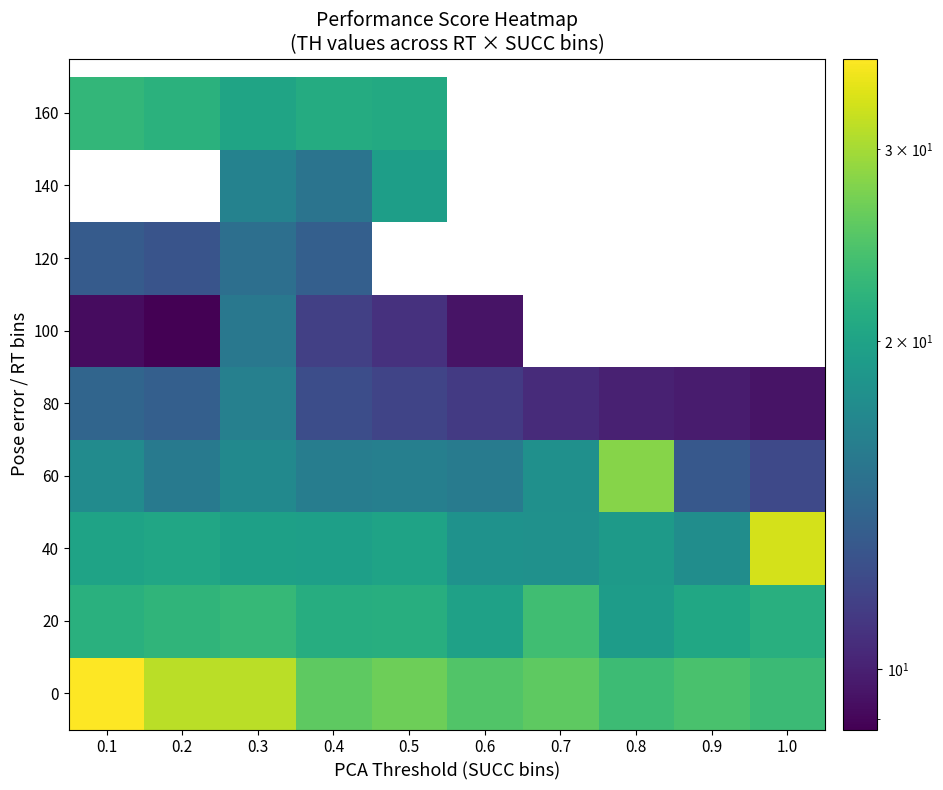

At how many categories does at least one series exceed 21?

10